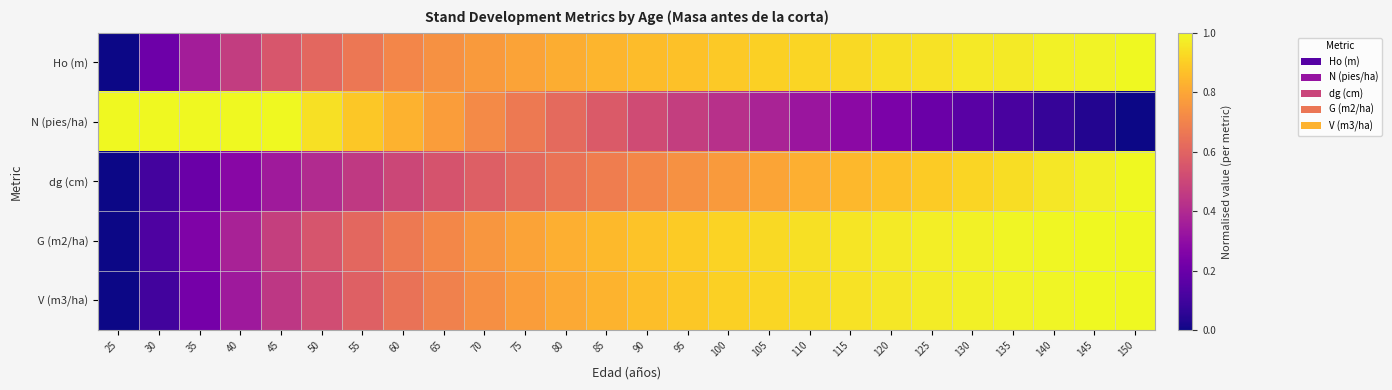

How many distinct data groups are displayed?

5